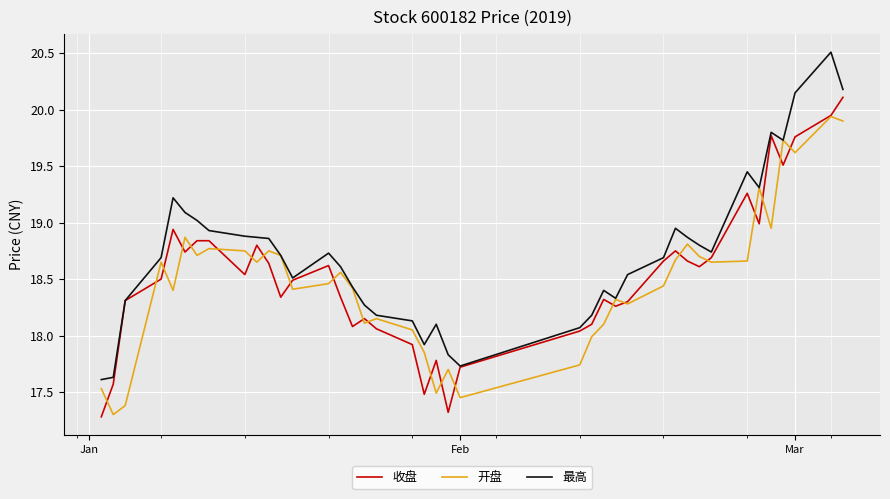

What is the smallest value displayed?

17.3